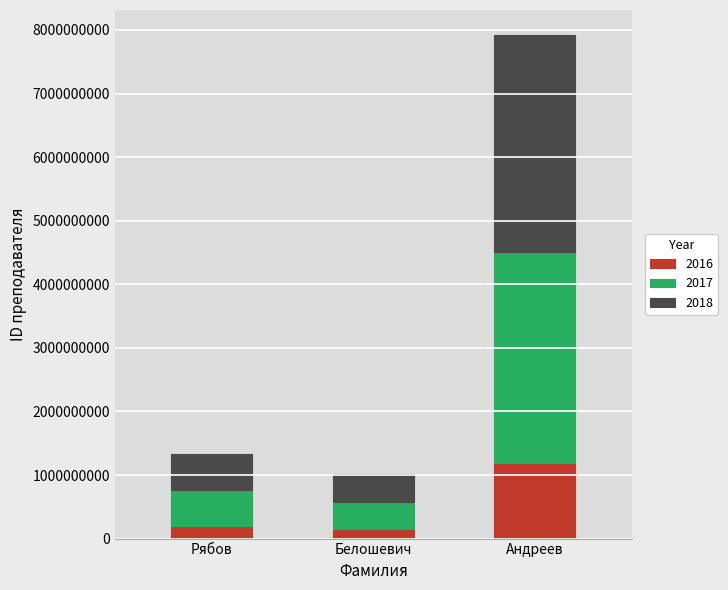

The 2016 series shows 199110736.3 at Рябов. True or false?

True